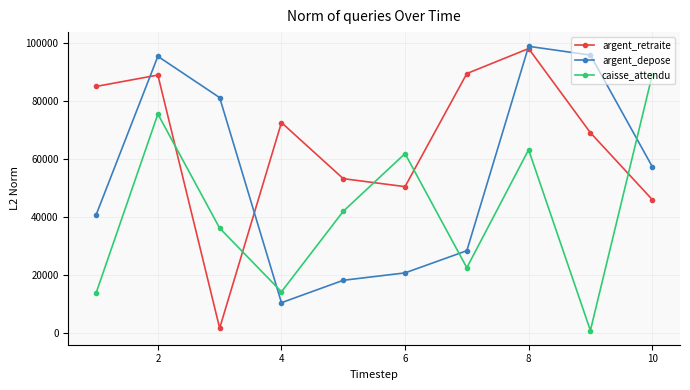

What is the minimum value for argent_depose?

10534